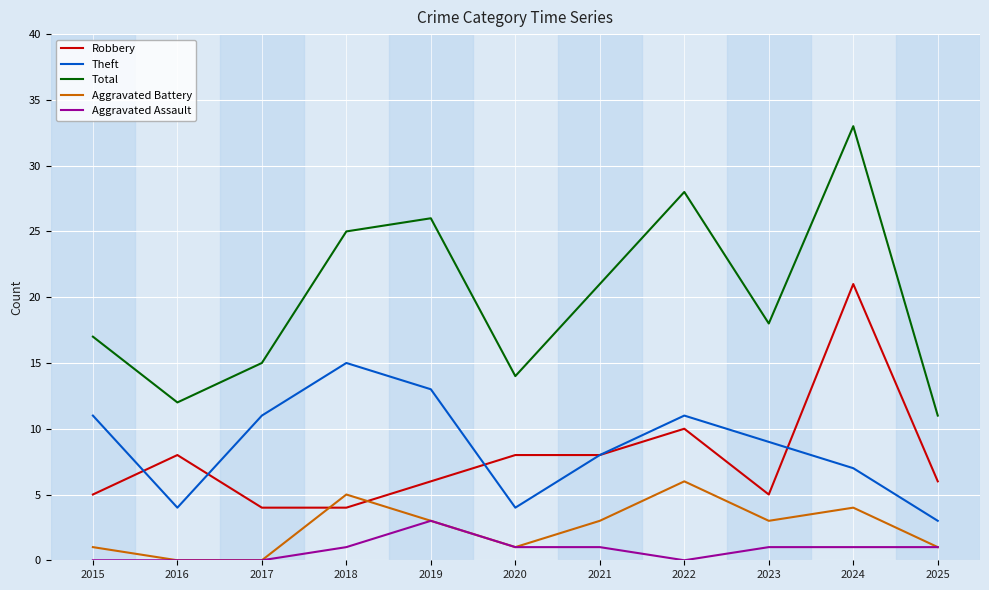

Reading left to right, transcribe all the data shown in this chart.

Robbery: 2015=5	2016=8	2017=4	2018=4	2019=6	2020=8	2021=8	2022=10	2023=5	2024=21	2025=6
Theft: 2015=11	2016=4	2017=11	2018=15	2019=13	2020=4	2021=8	2022=11	2023=9	2024=7	2025=3
Total: 2015=17	2016=12	2017=15	2018=25	2019=26	2020=14	2021=21	2022=28	2023=18	2024=33	2025=11
Aggravated Battery: 2015=1	2016=0	2017=0	2018=5	2019=3	2020=1	2021=3	2022=6	2023=3	2024=4	2025=1
Aggravated Assault: 2015=0	2016=0	2017=0	2018=1	2019=3	2020=1	2021=1	2022=0	2023=1	2024=1	2025=1